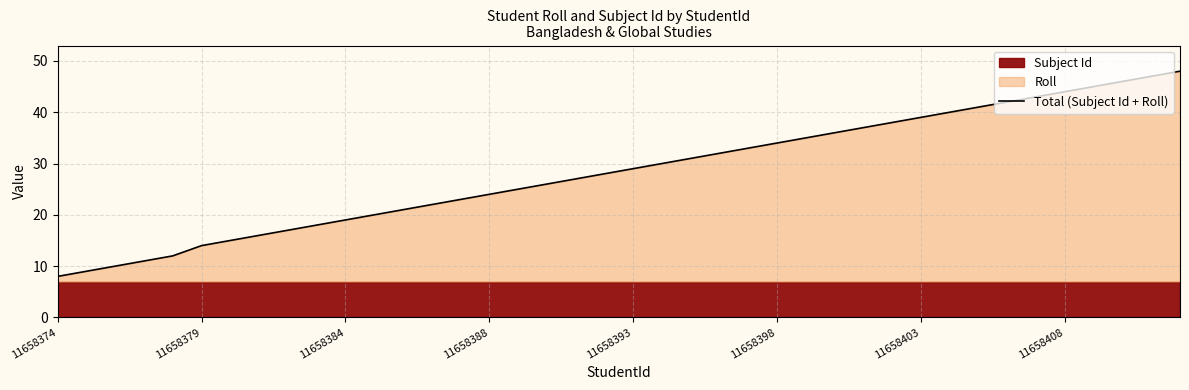

What is the sum of all values?

1135